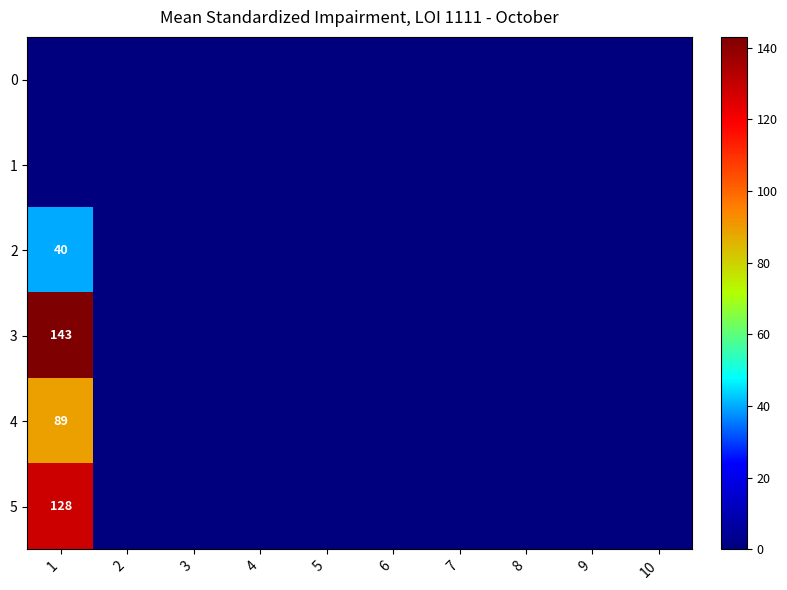

Which has a higher value, 1 or 4?

1